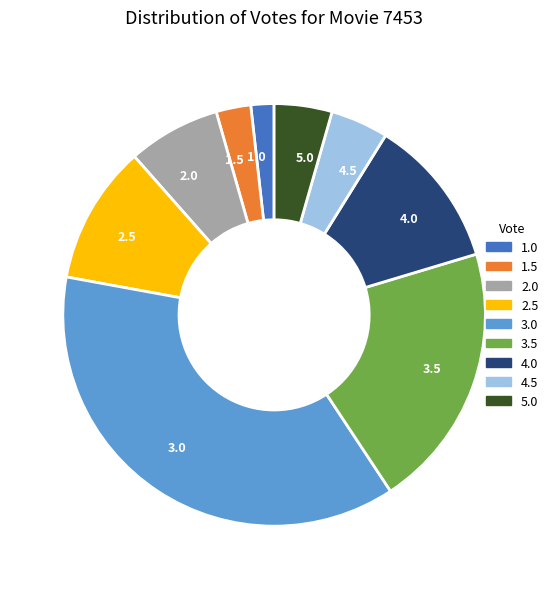

How many slices are in this pie chart?

9